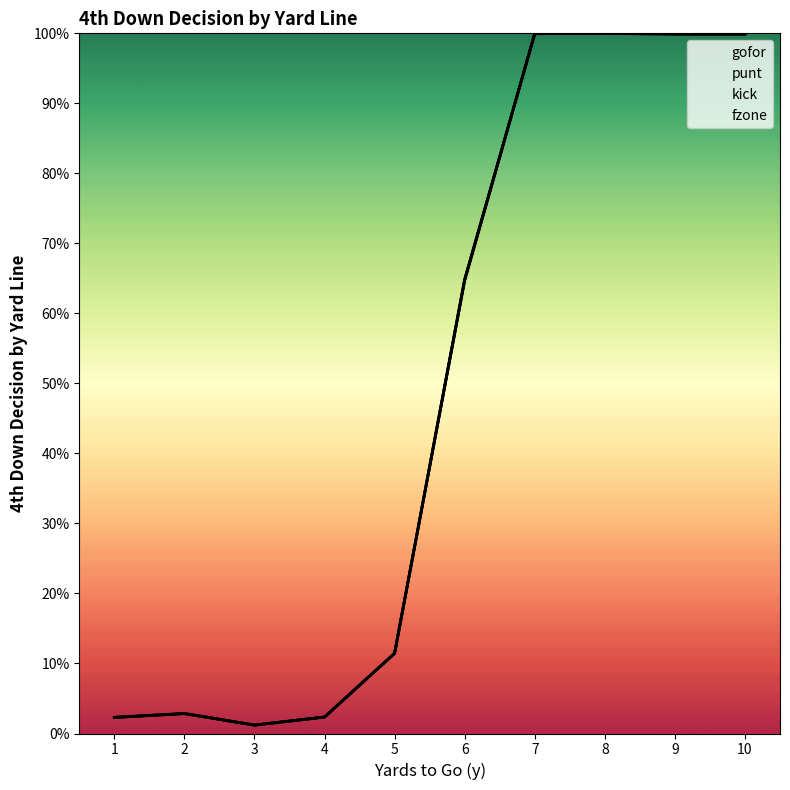

True or false: punt and gofor intersect in this chart.

False